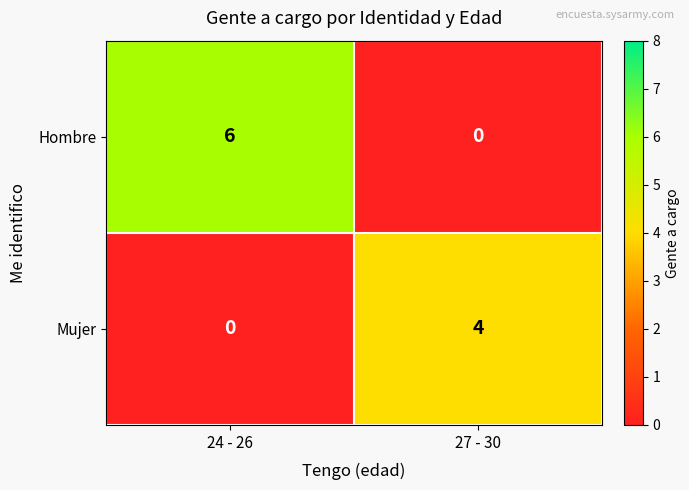

The value of Hombre at 24 - 26 is 6. True or false?

True